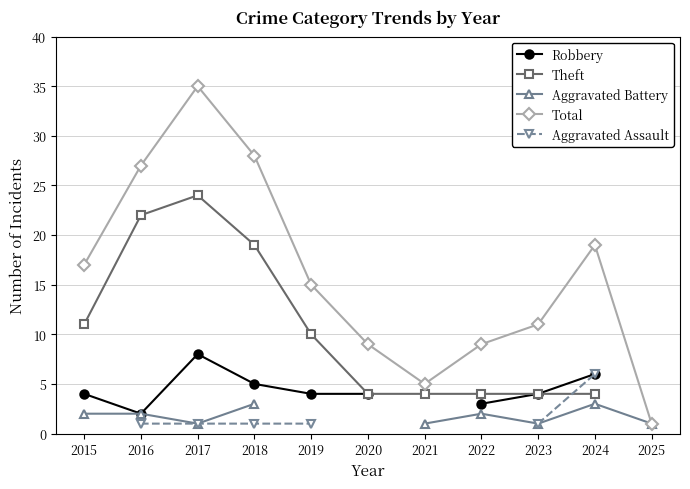

How many series are shown in this chart?

5